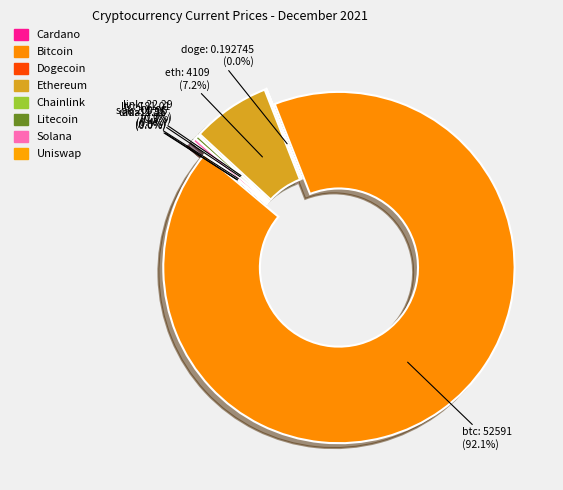

Is it true that doge is 1% of the pie?

False